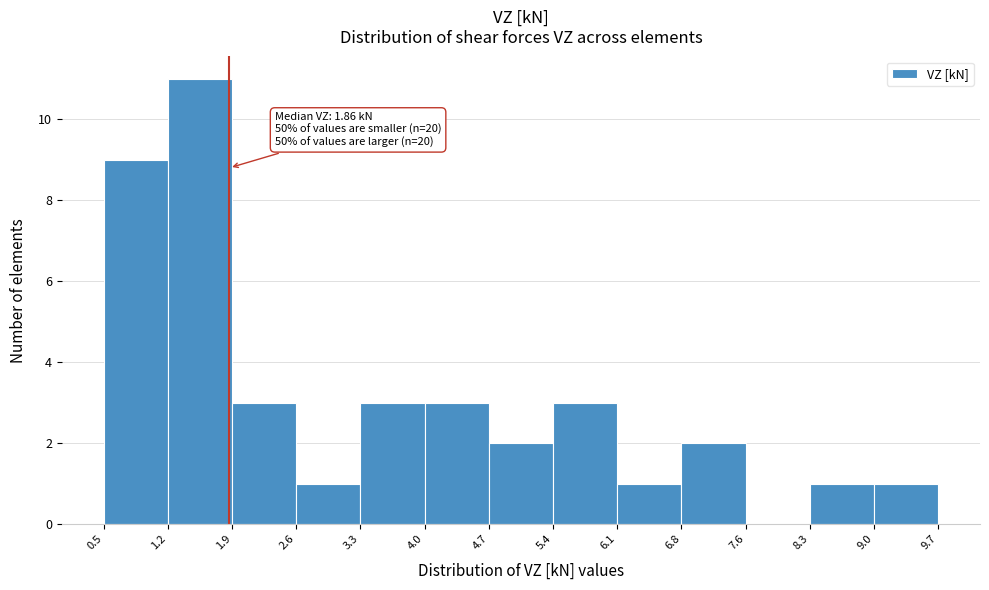

Over which range of the x-axis is the bar tallest?

1.2 to 1.9